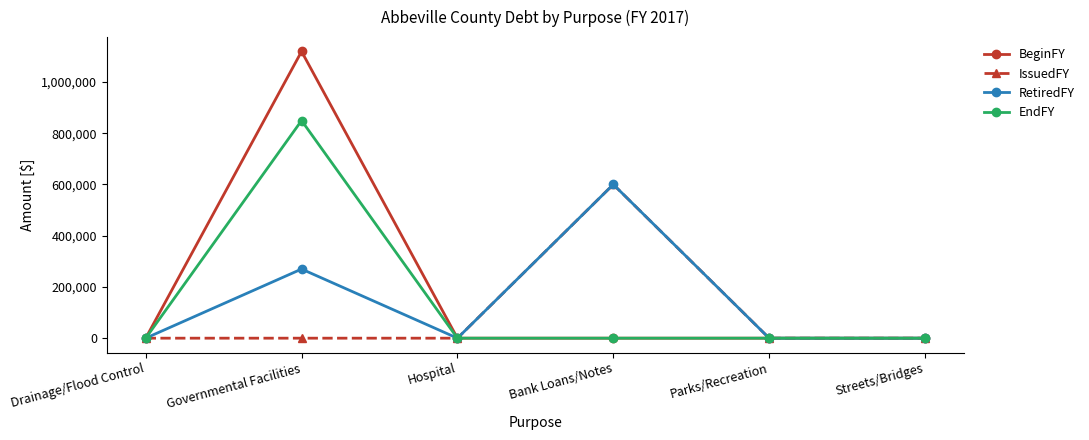

What is the difference between the highest and lowest values at Governmental Facilities?

1119104